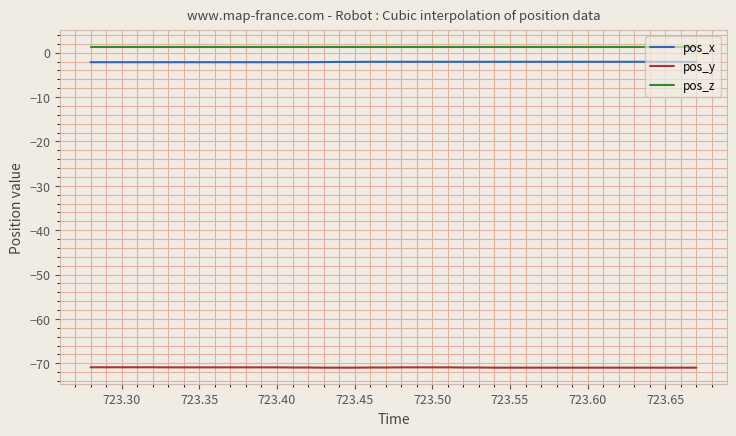

True or false: pos_z and pos_y intersect in this chart.

False